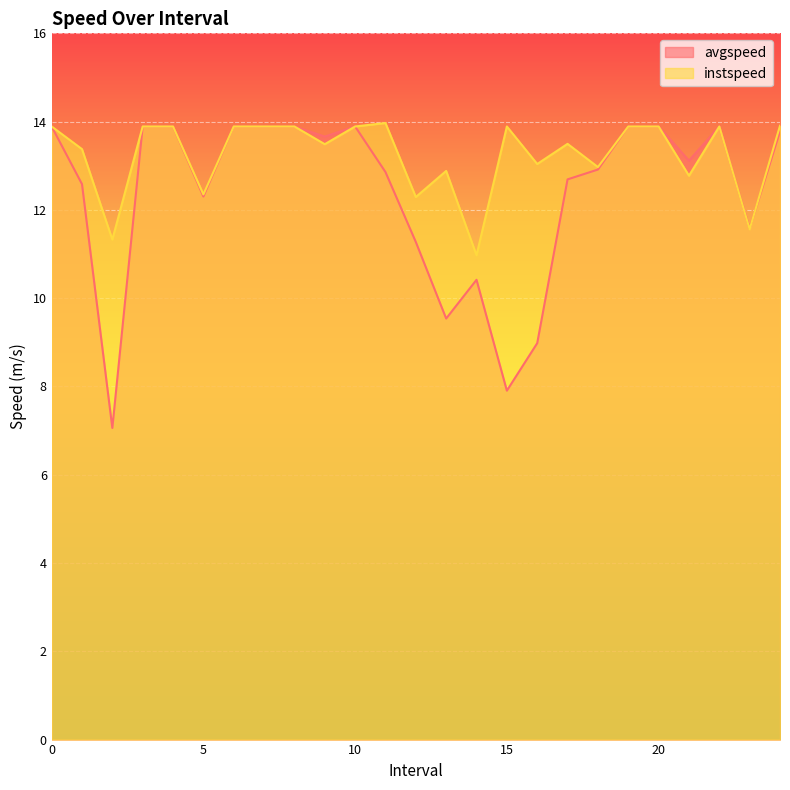

What position from the left is 15?

16